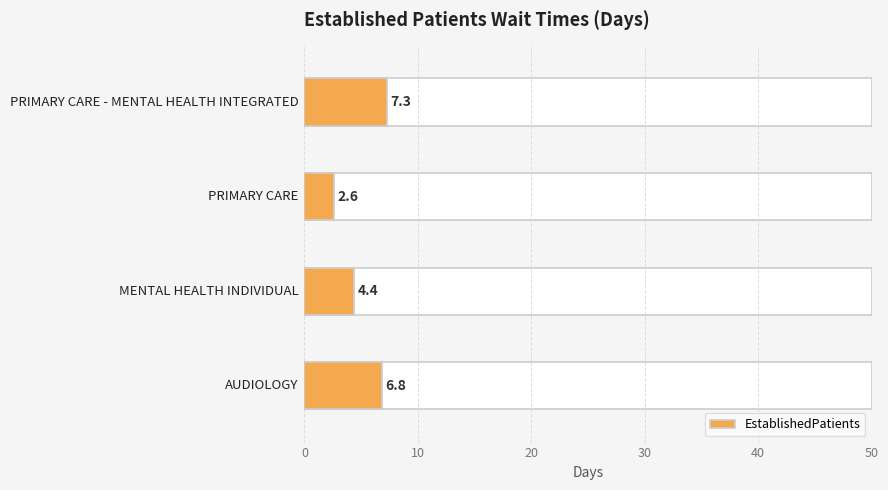

What is the difference between the maximum and second lowest values?

2.9